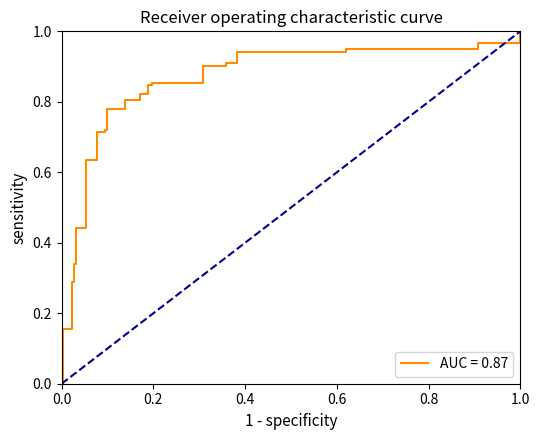

Does the chart have visible grid lines?

No